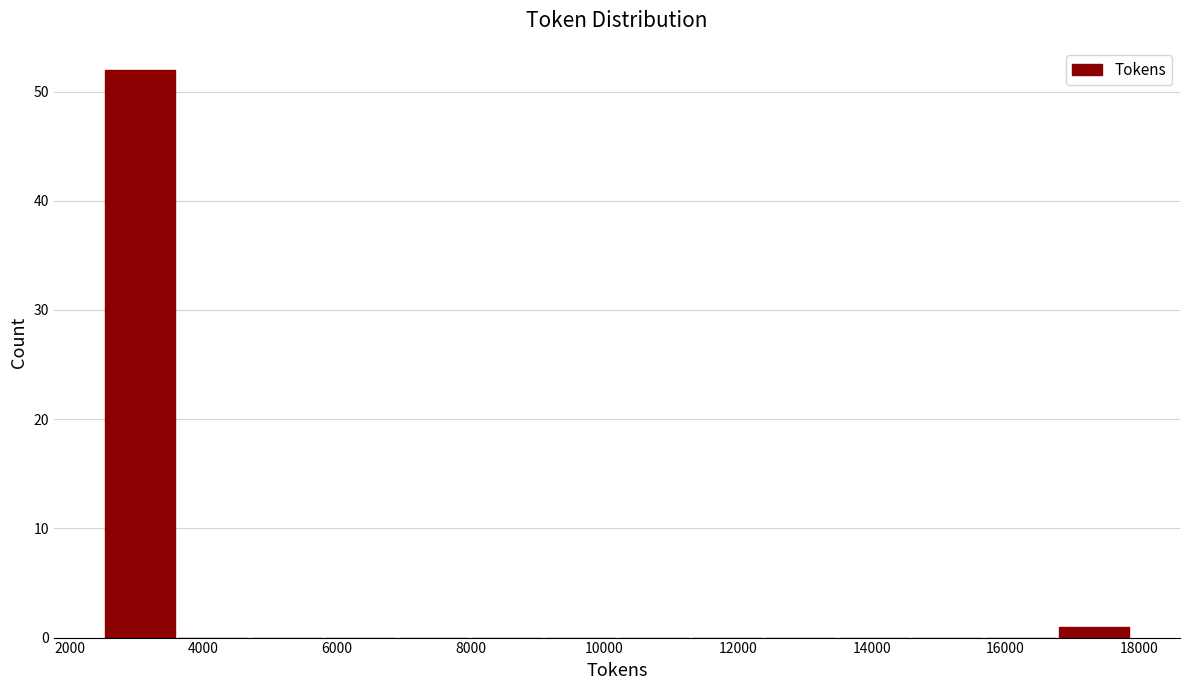

Reading left to right, transcribe this chart: for each bar, give the range it covers on the x-axis and its height. Neither the bar edges nor the heights are printed on the chart, so give them approximately, as read against the axes.

2400 to 3600: 52
3600 to 4600: 0
4600 to 5800: 0
5800 to 6800: 0
6800 to 8000: 0
8000 to 9000: 0
9000 to 10200: 0
10200 to 11200: 0
11200 to 12400: 0
12400 to 13400: 0
13400 to 14600: 0
14600 to 15600: 0
15600 to 16800: 0
16800 to 17800: 1